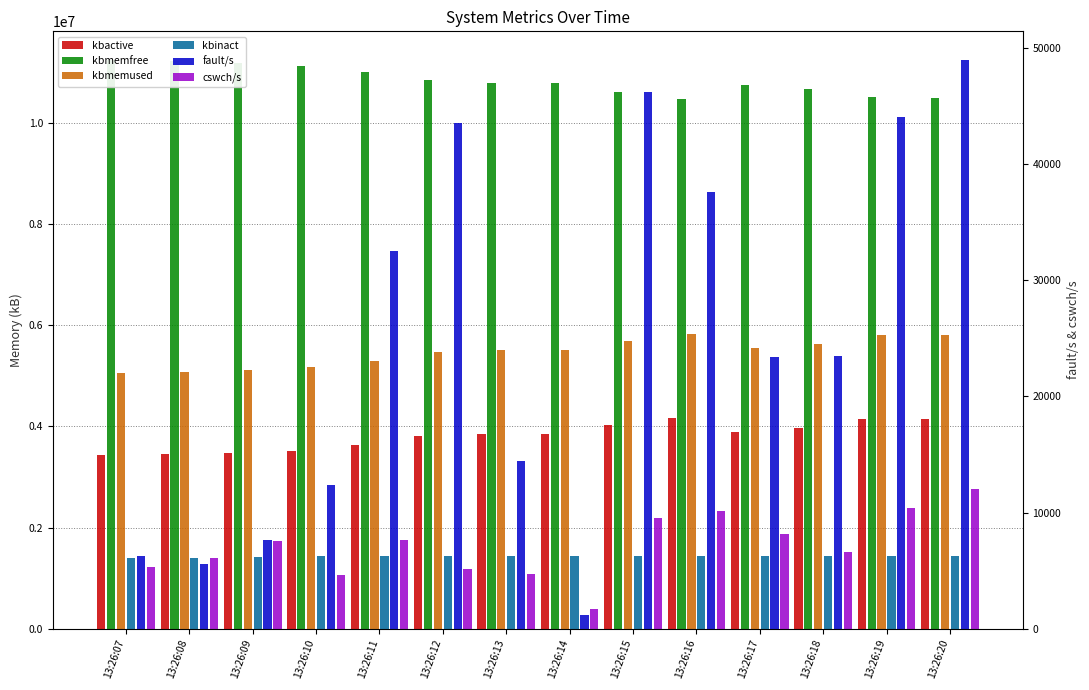

What are all the series names shown in the legend?

kbactive, kbmemfree, kbmemused, kbinact, fault/s, cswch/s